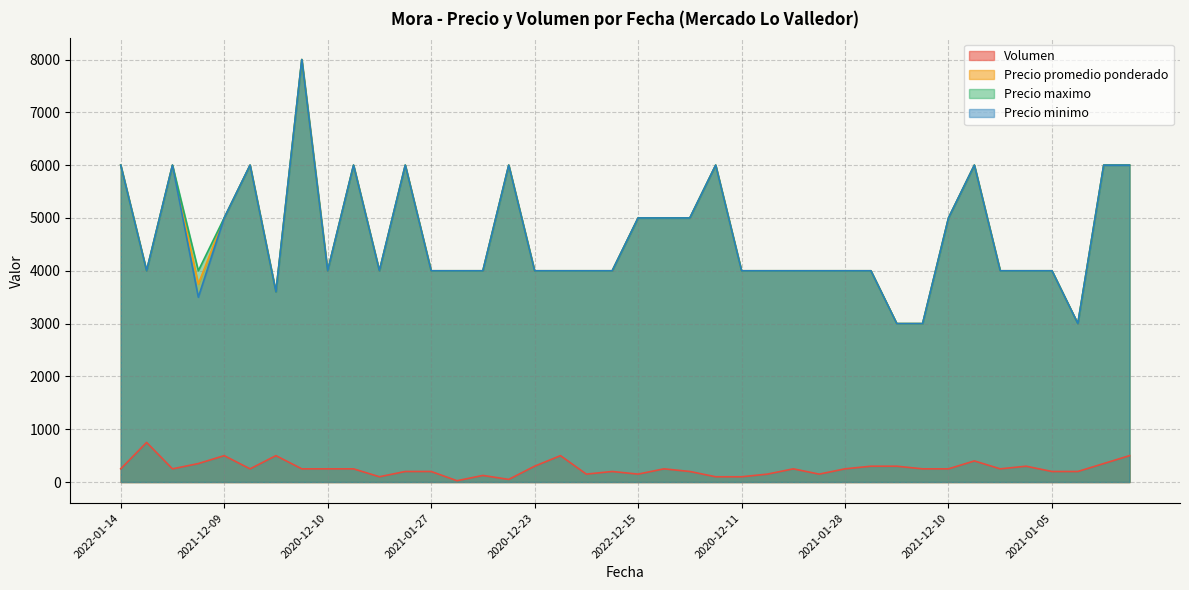

What is the difference between the maximum and minimum values in the Volumen series?

725